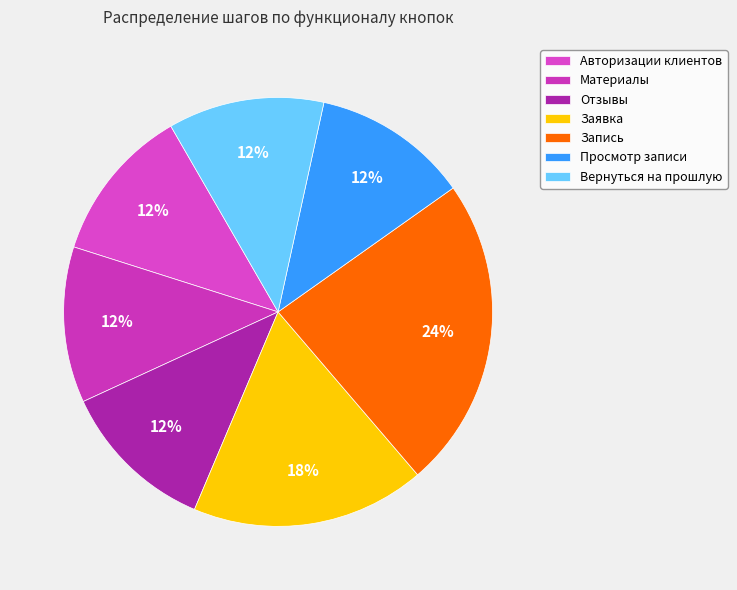

Is it true that Заявка is 18% of the pie?

True